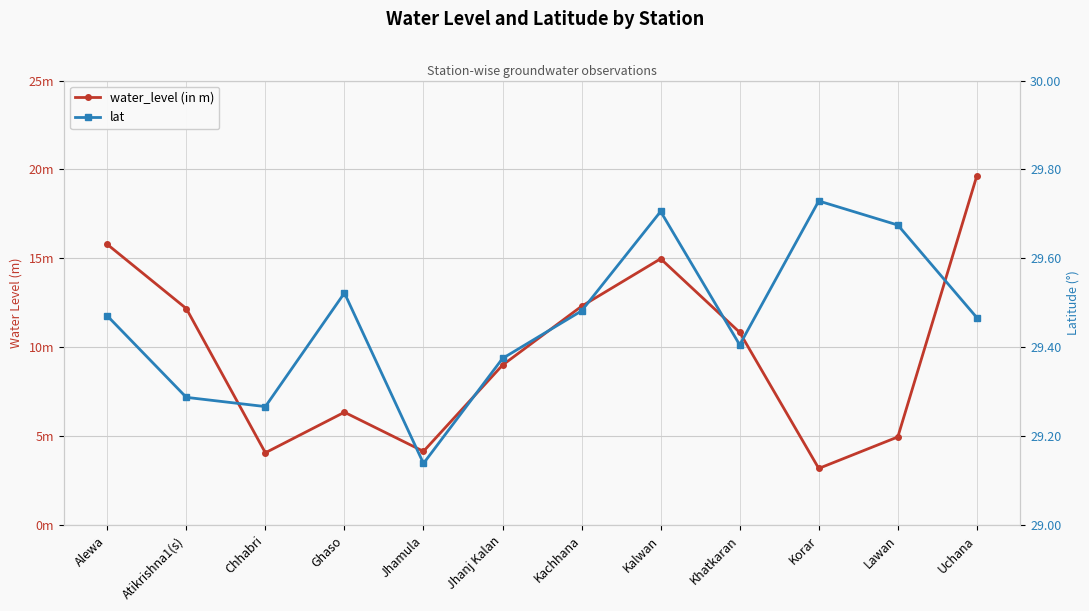

What is the difference between the maximum and minimum values in the water_level (in m) series?

16.5